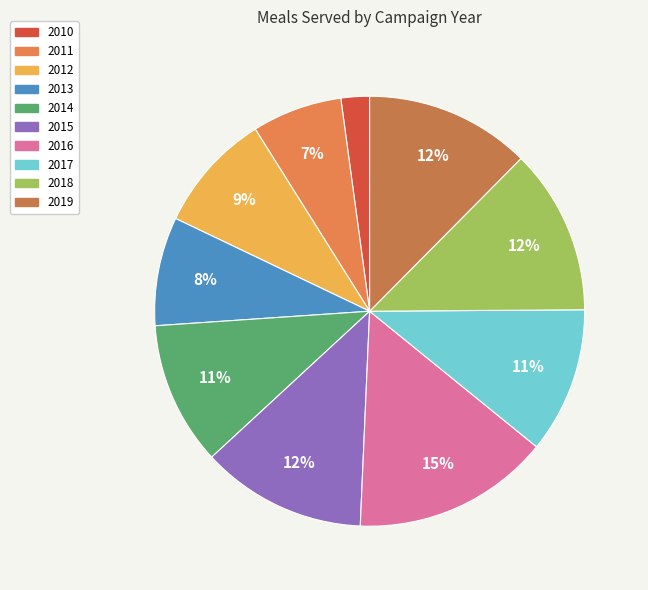

To the nearest percent, what percentage of the pie is 2016?

15%